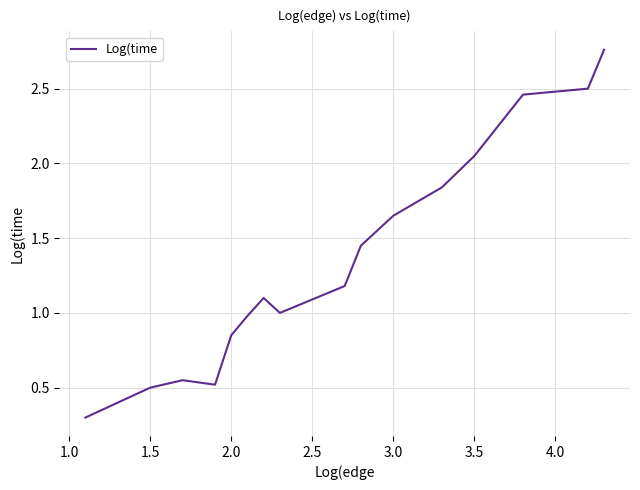

What is the sum of all values?

21.7